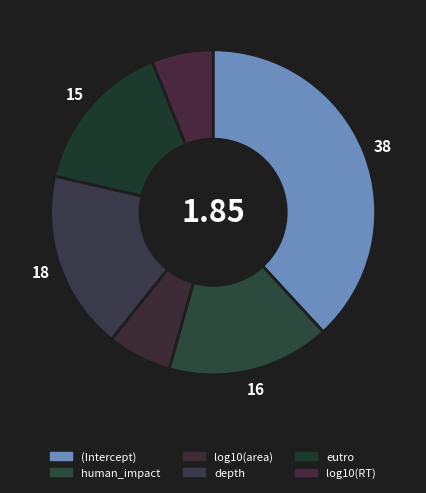

To the nearest percent, what percentage of the pie is (Intercept)?

38%